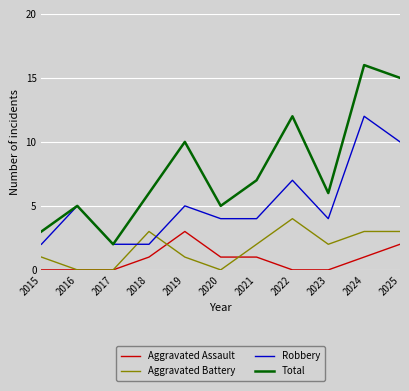

Is this an area chart (filled region under the line)?

No